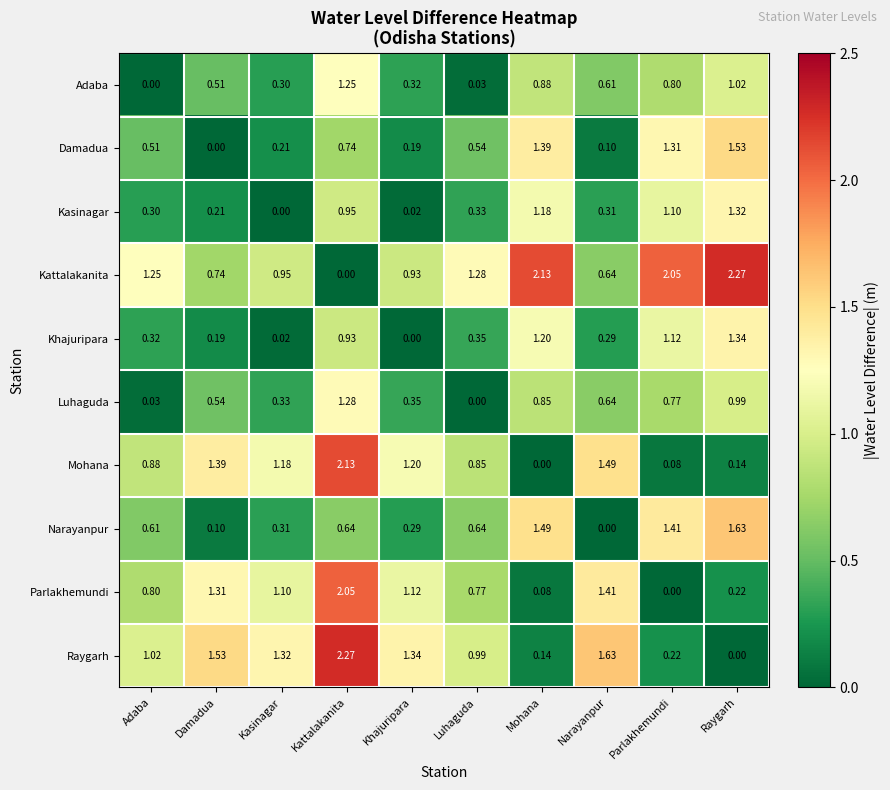

Is the value of Khajuripara at Kasinagar greater than the value of Adaba at Kattalakanita?

No